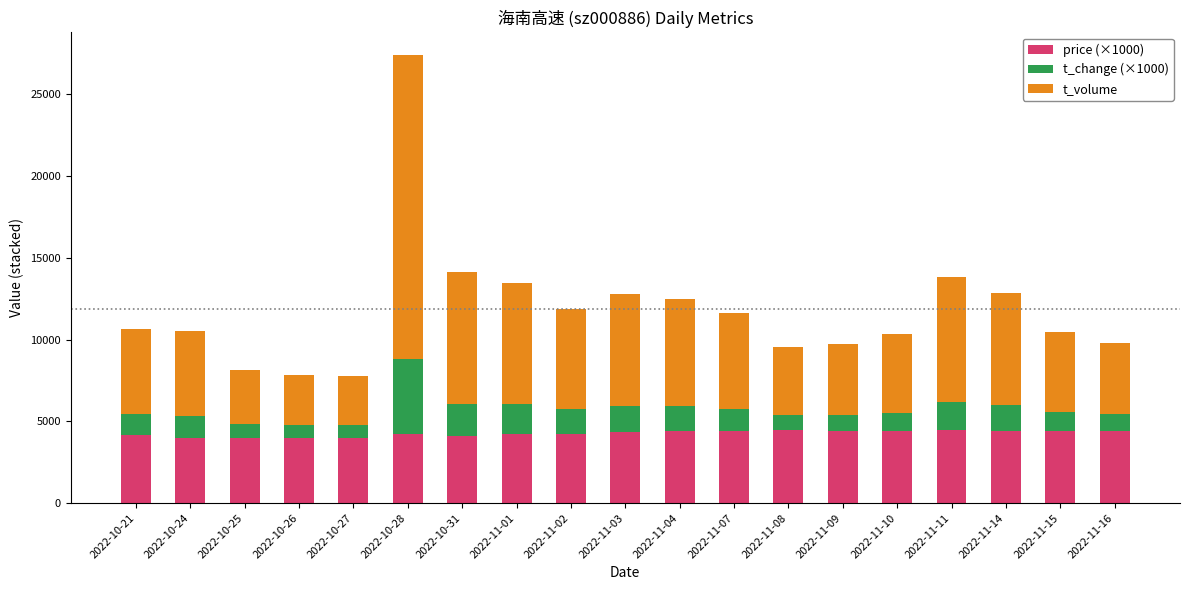

The value of price (×1000) at 2022-10-24 is 1137. True or false?

False